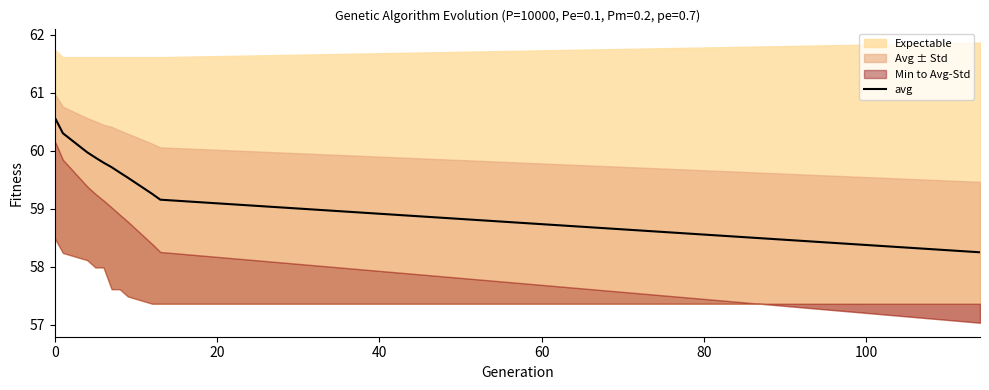

What is the difference between the second highest and second lowest values?

1.1